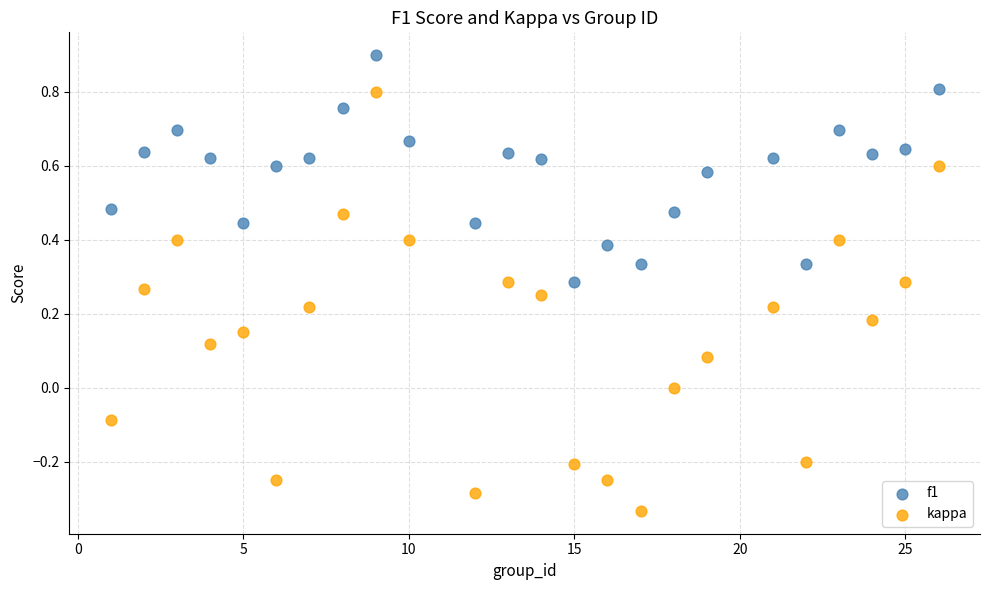

Which series reaches the maximum Y coordinate?

f1